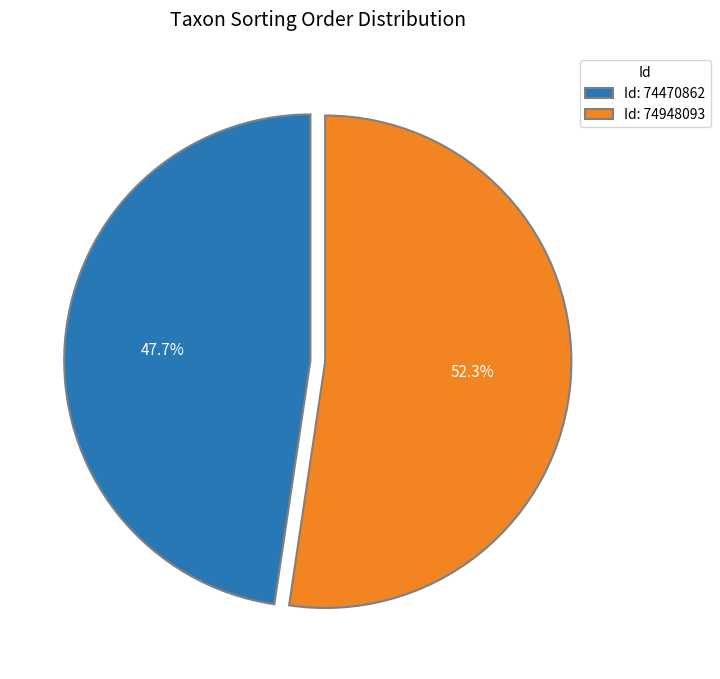

What percentage do Id: 74948093 and Id: 74470862 together represent?

100.0%